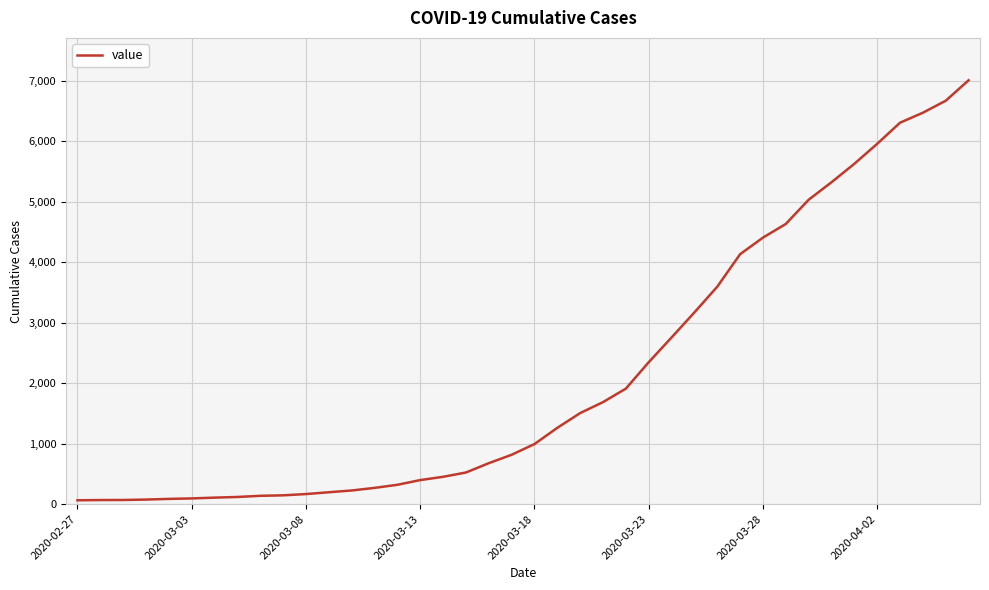

How many series are shown in this chart?

1